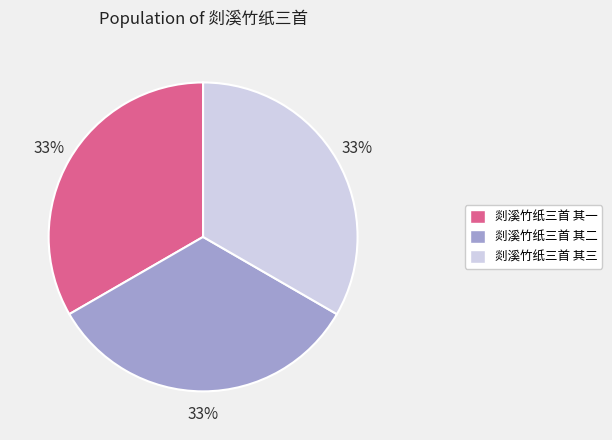

How many segments does this pie chart have?

3